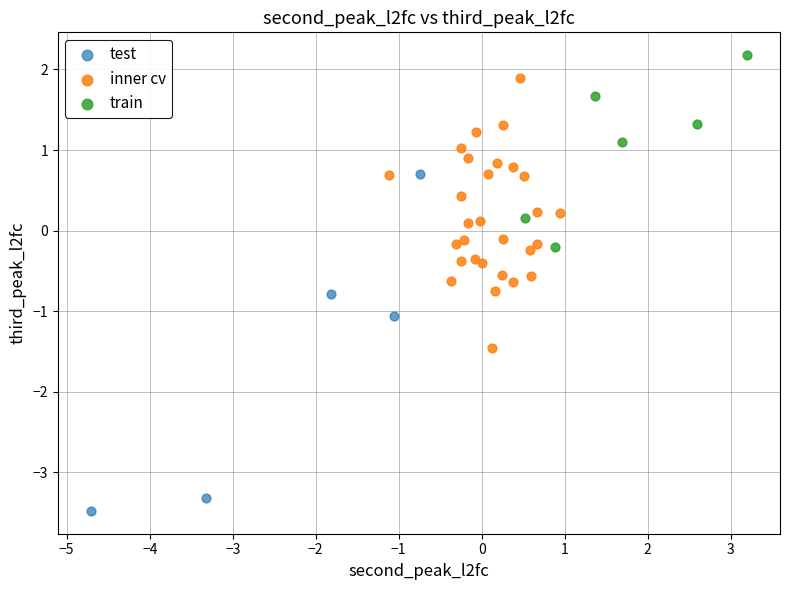

Which series reaches the maximum Y coordinate?

train